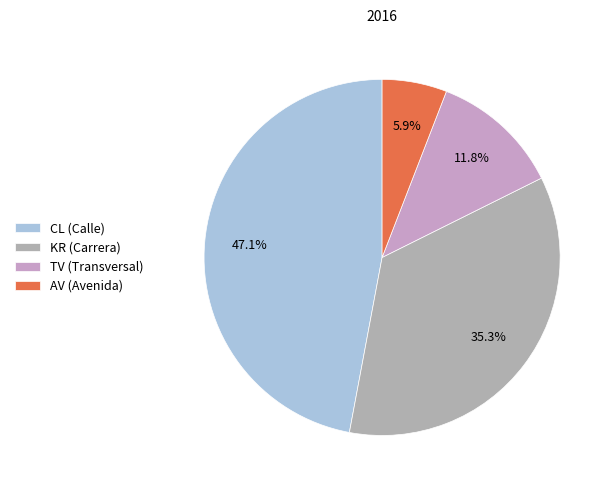

The AV slice represents 1% of the pie. True or false?

False